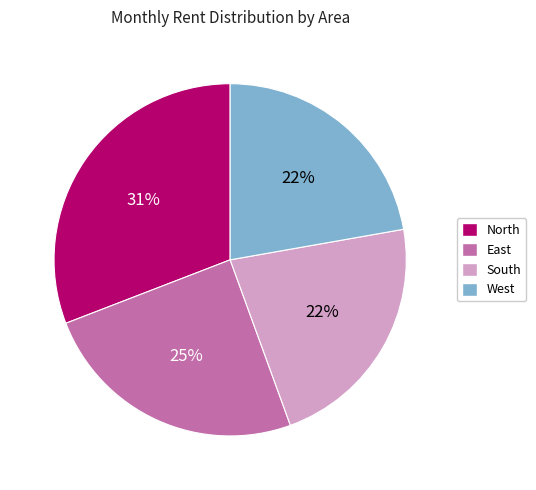

To the nearest percent, what portion does East represent?

25%